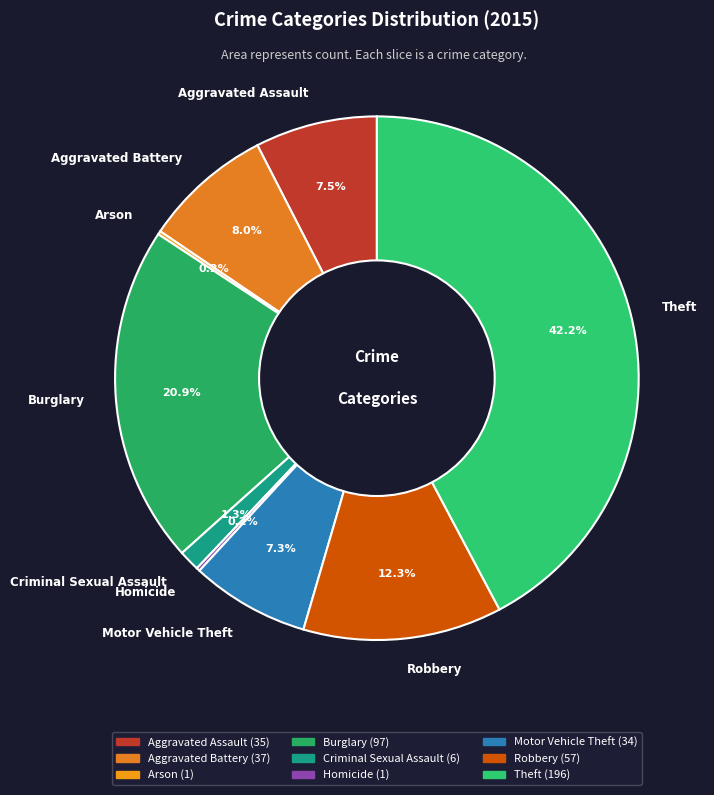

Is Robbery the majority of the pie?

No